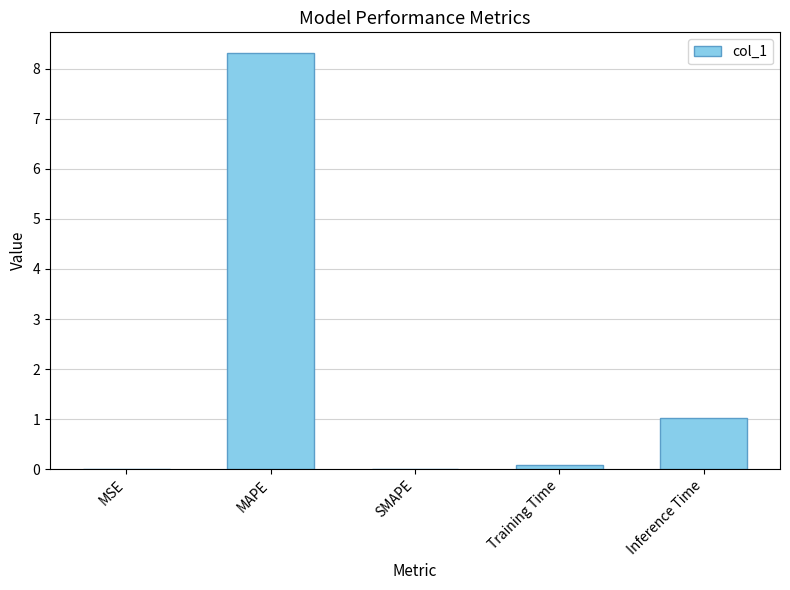

What is the sum of the values at Inference Time and MSE?

1.0